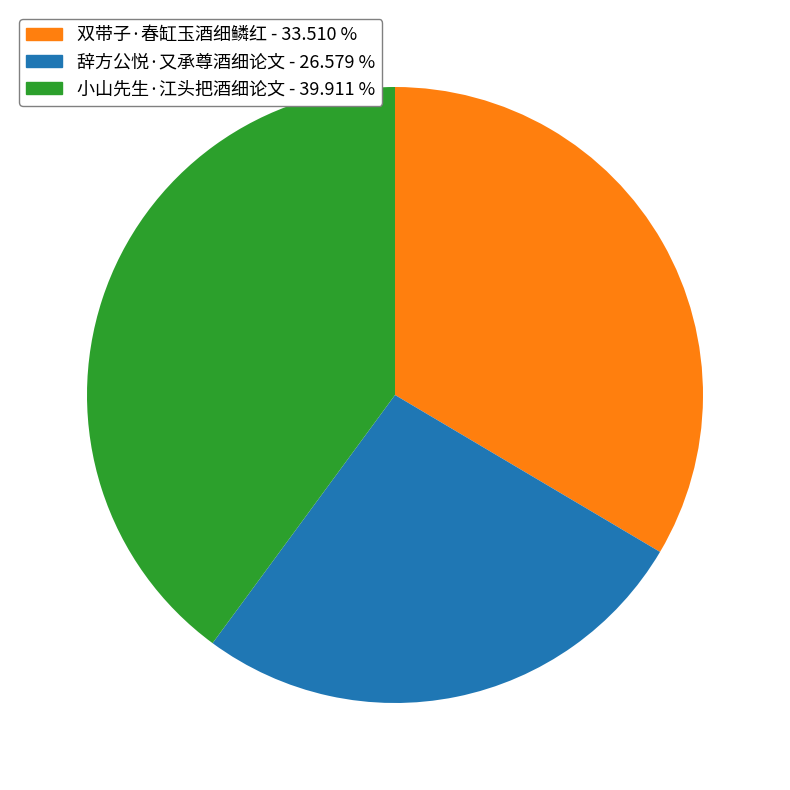

Does any single category account for the majority?

No